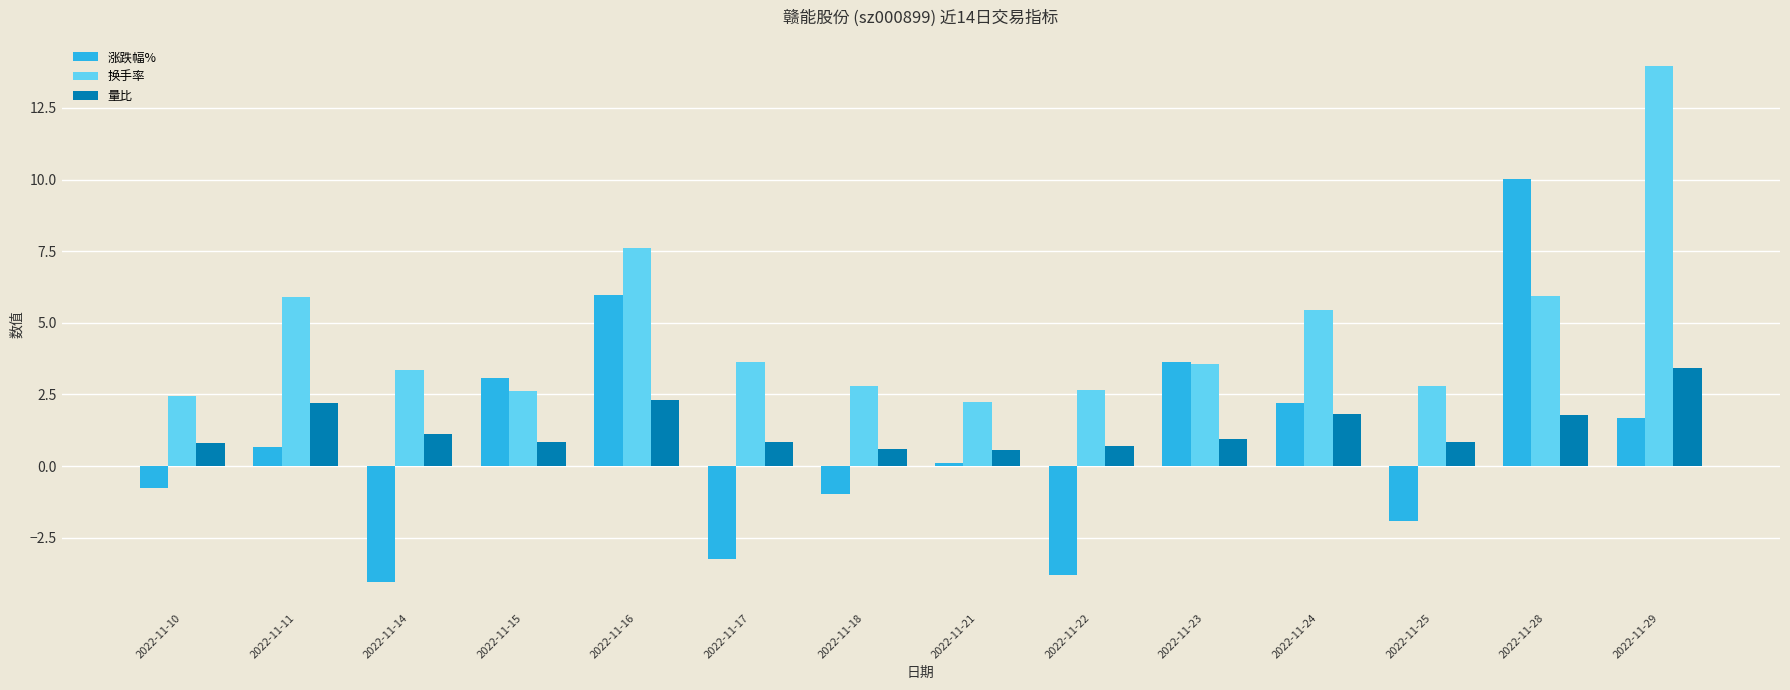

What is the difference between the maximum and minimum values in the 涨跌幅% series?

14.1